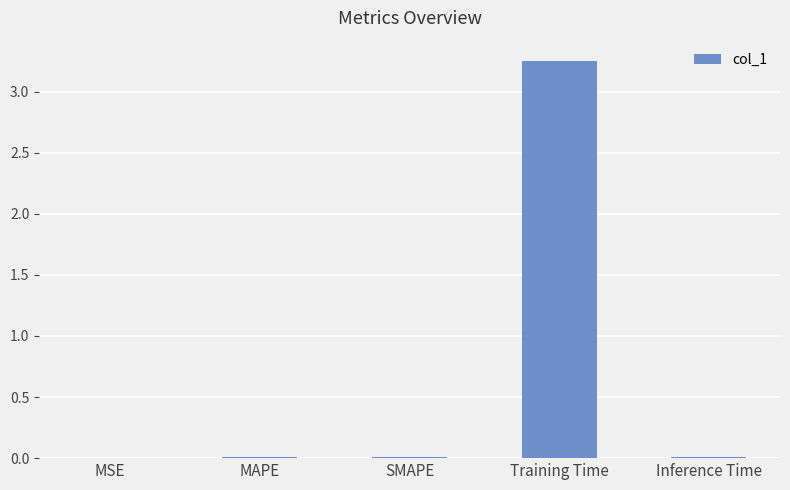

Which label corresponds to the largest value in the chart?

Training Time